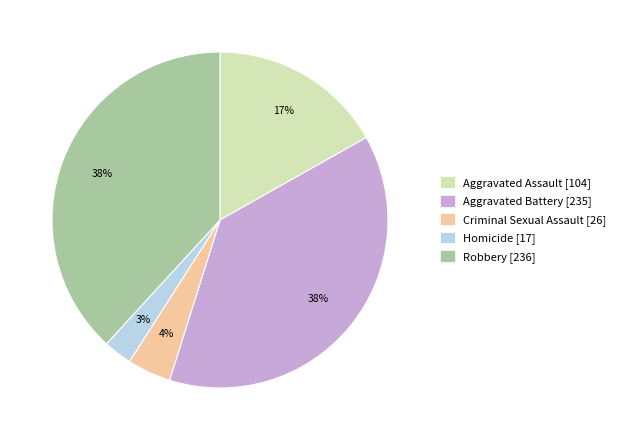

Which has a higher value, Aggravated Assault or Robbery?

Robbery